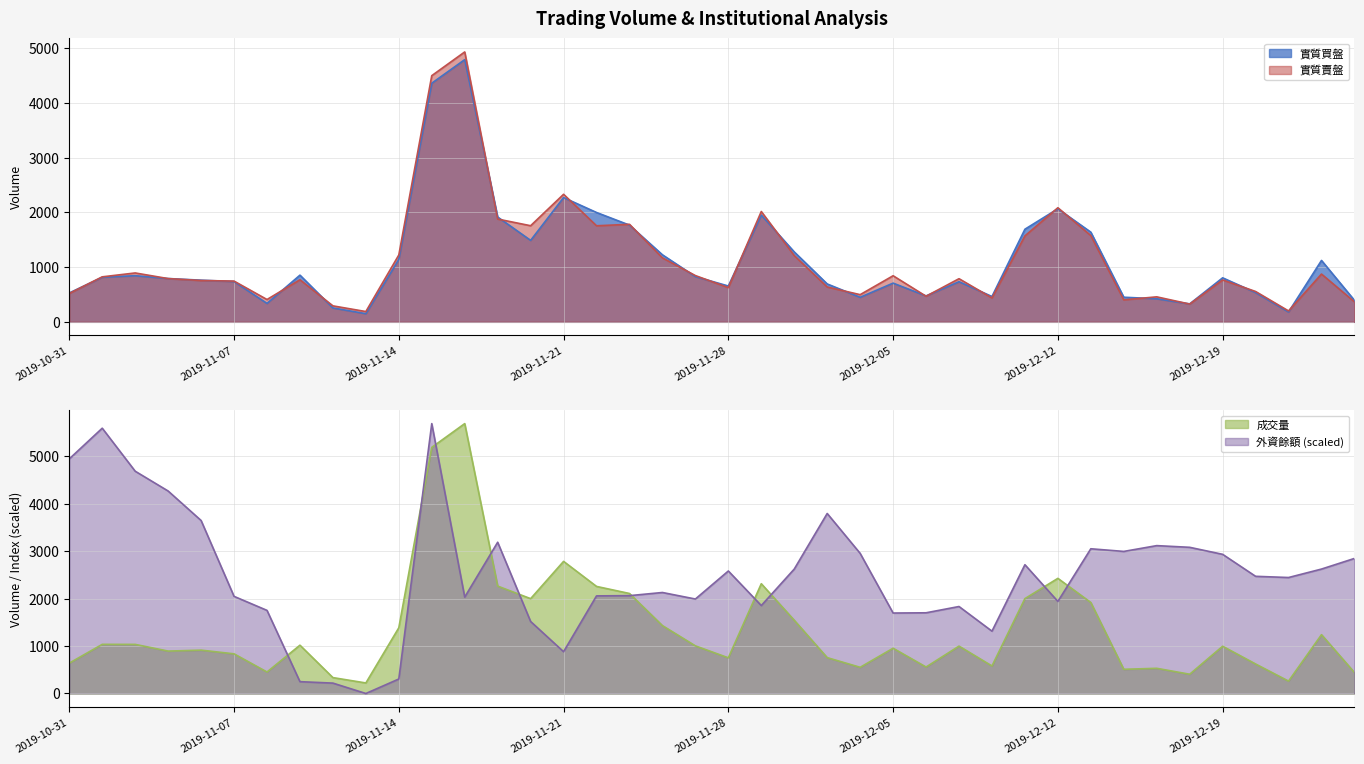

What is the label of the 20th point from the right?

2019-11-28